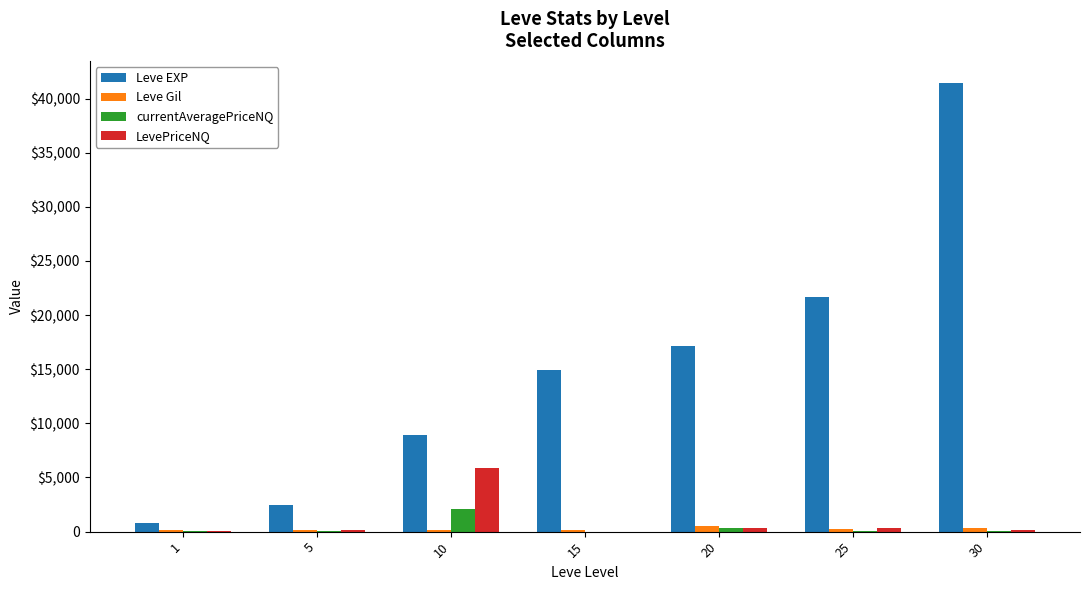

Does the chart contain stacked bars?

No